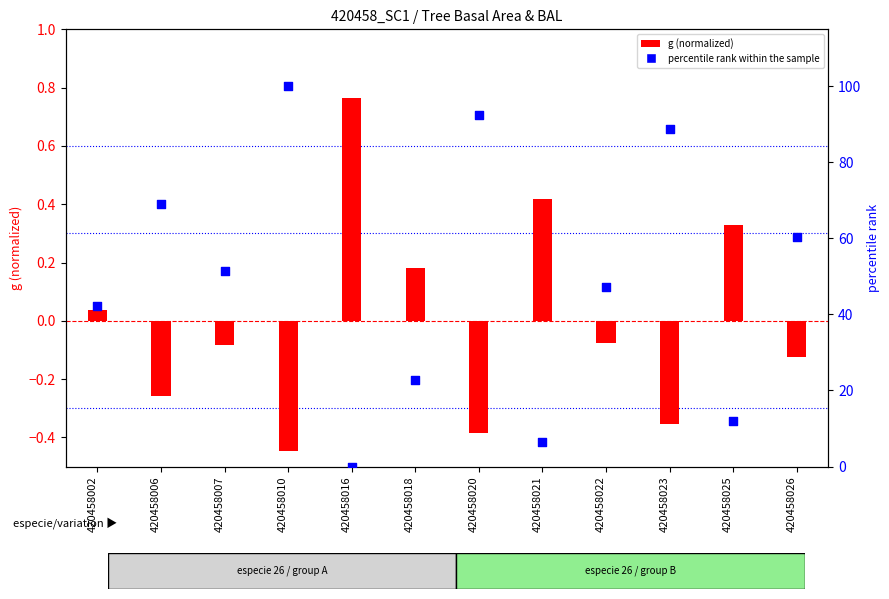

At how many categories does at least one series exceed 74?

3